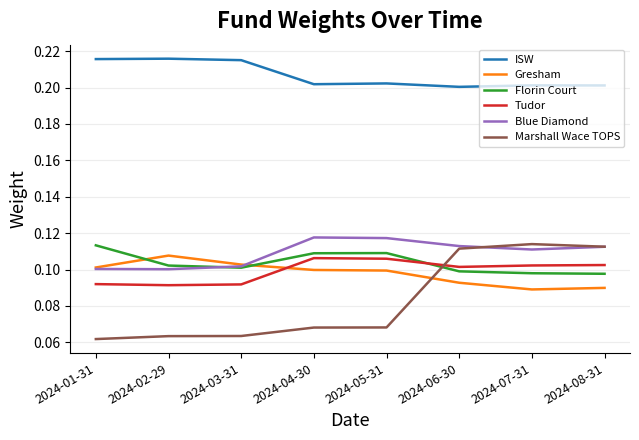

After their last crossing, which series has the higher values: Gresham or Florin Court?

Florin Court